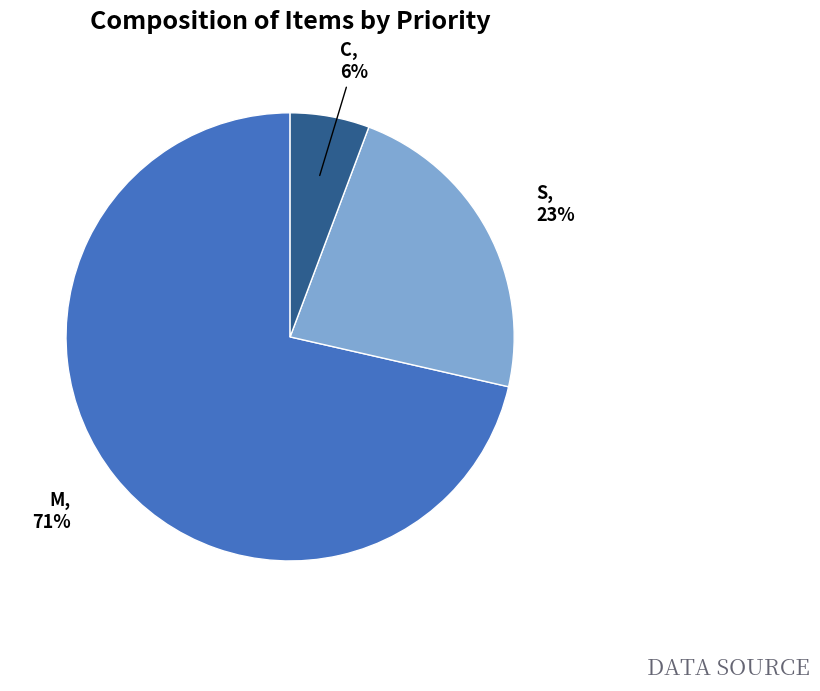

Is there any slice that represents more than half of the pie?

Yes